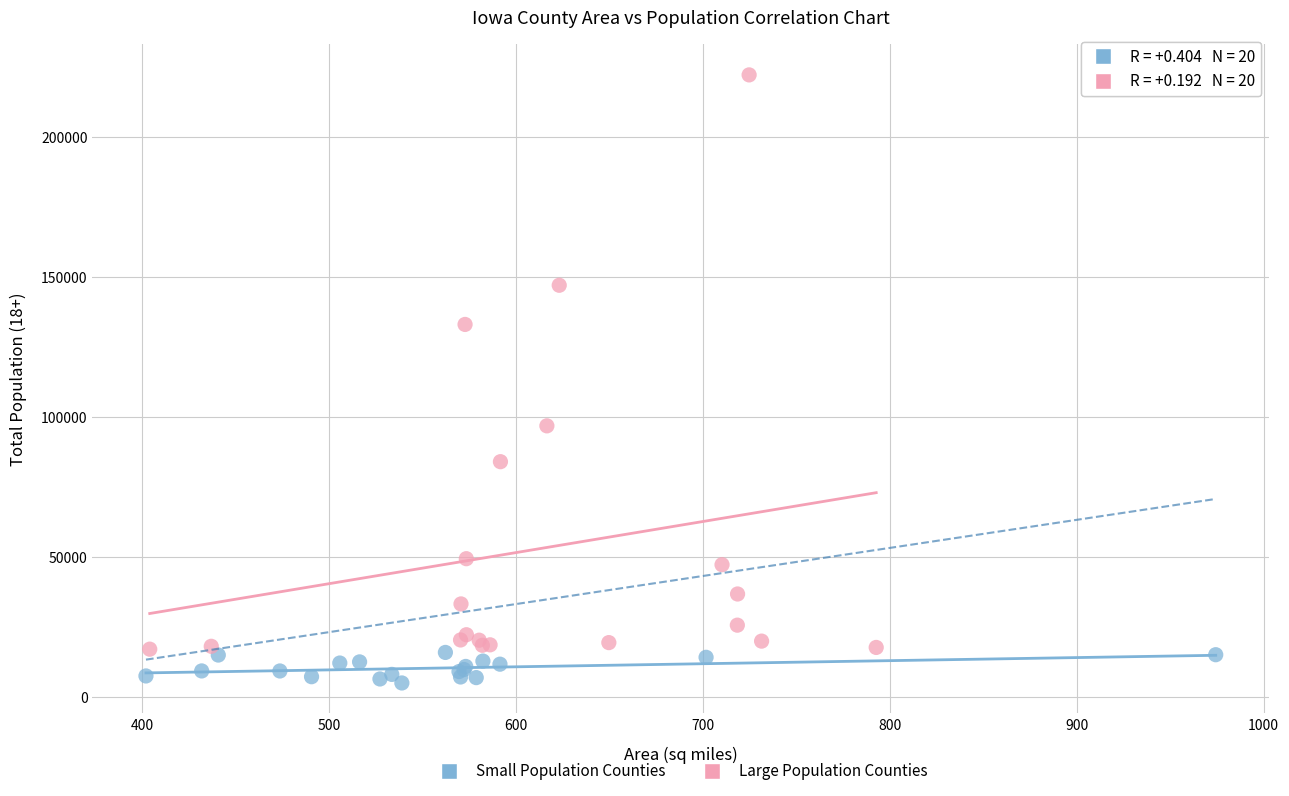

Which series reaches the minimum Y coordinate?

Small Population Counties